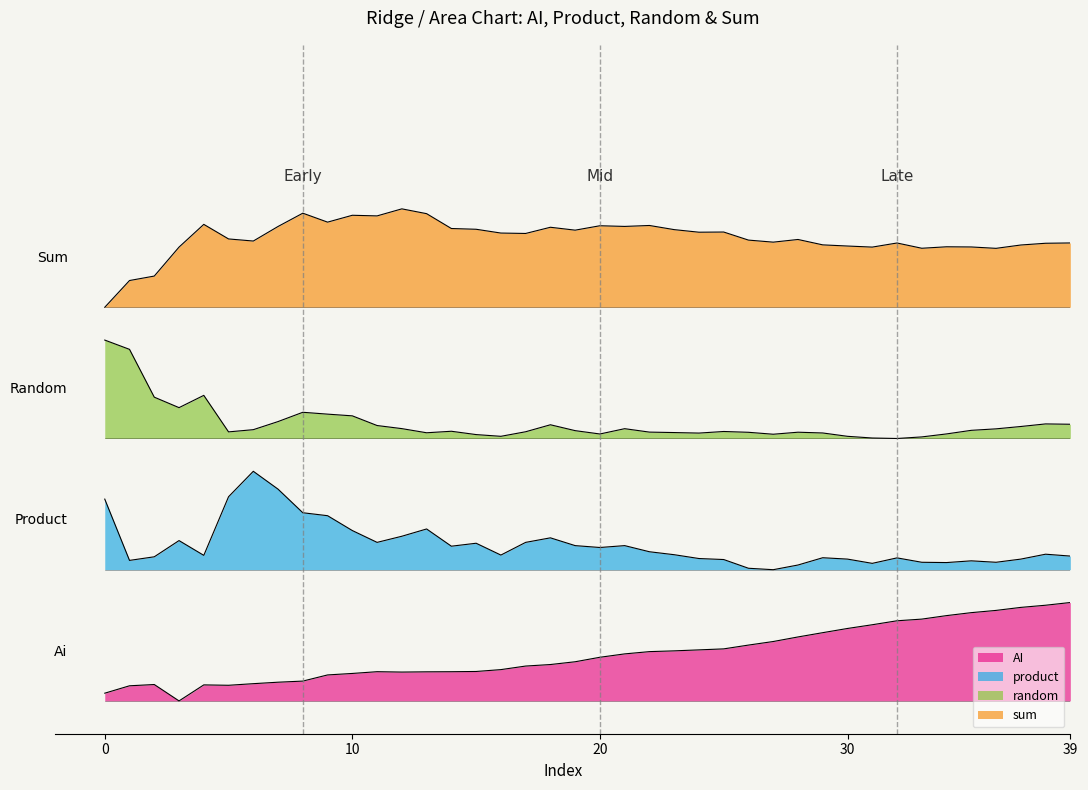

What is the approximate value of AI at 35?

53.8